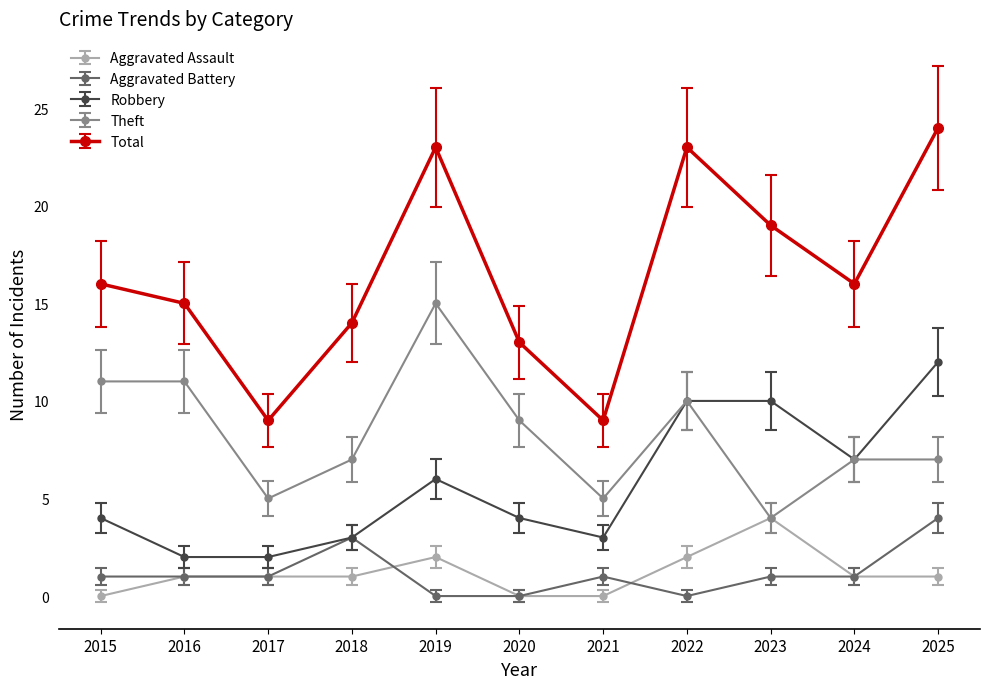

How many interior local peaks does the Total series have?

2